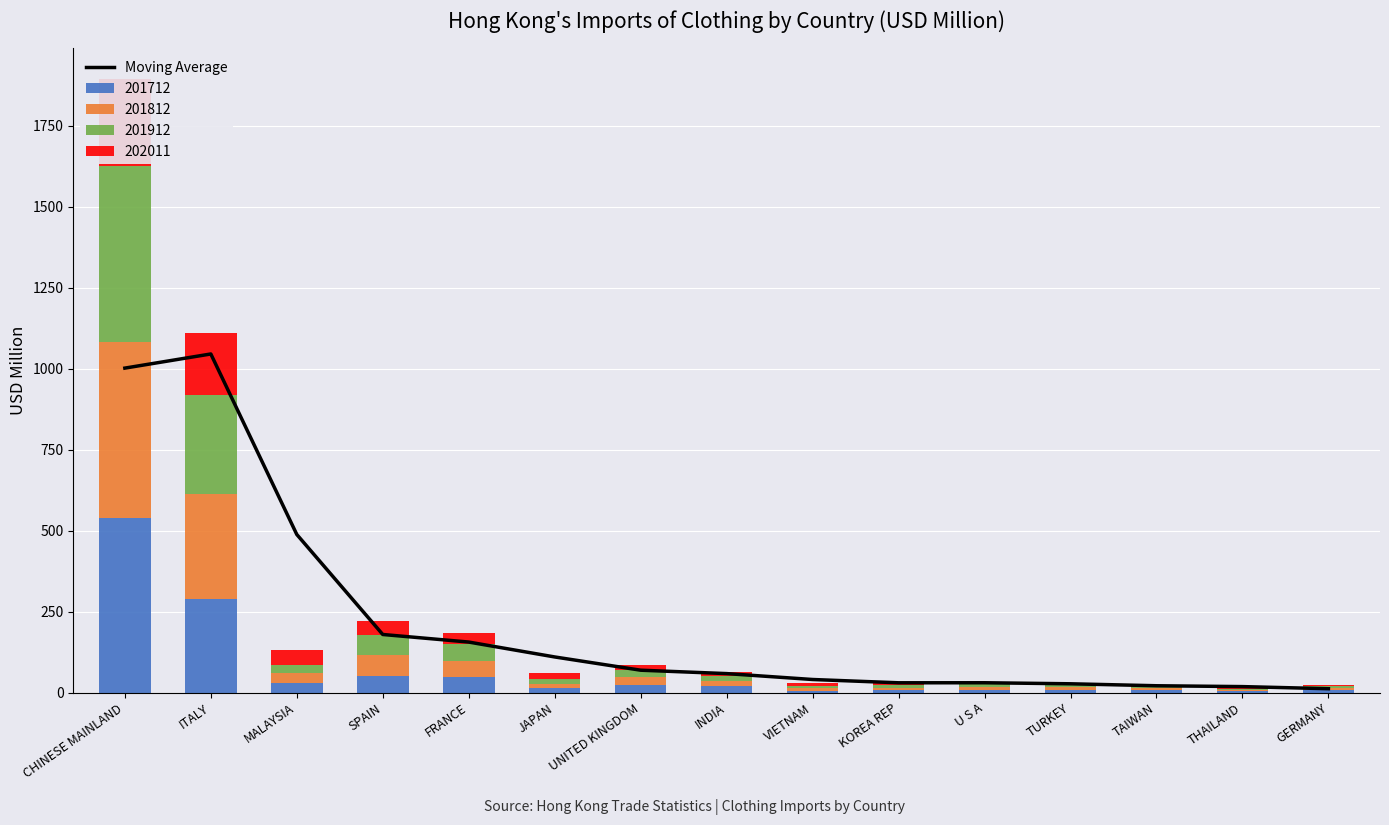

What is the difference between the maximum and second lowest values?

1027.1